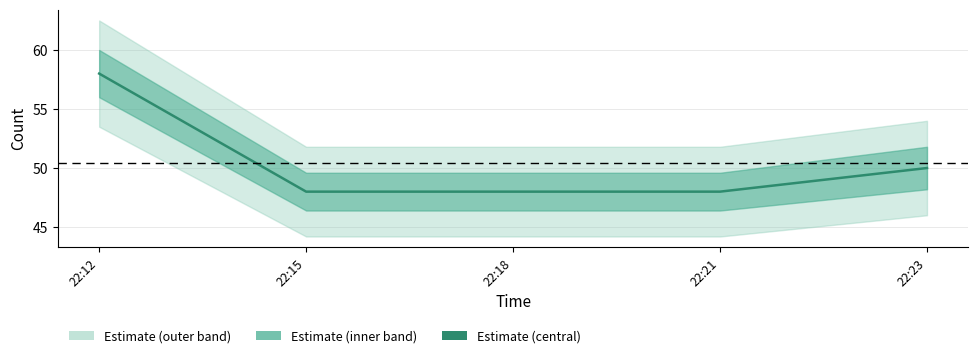

How many values exceed 48?

2